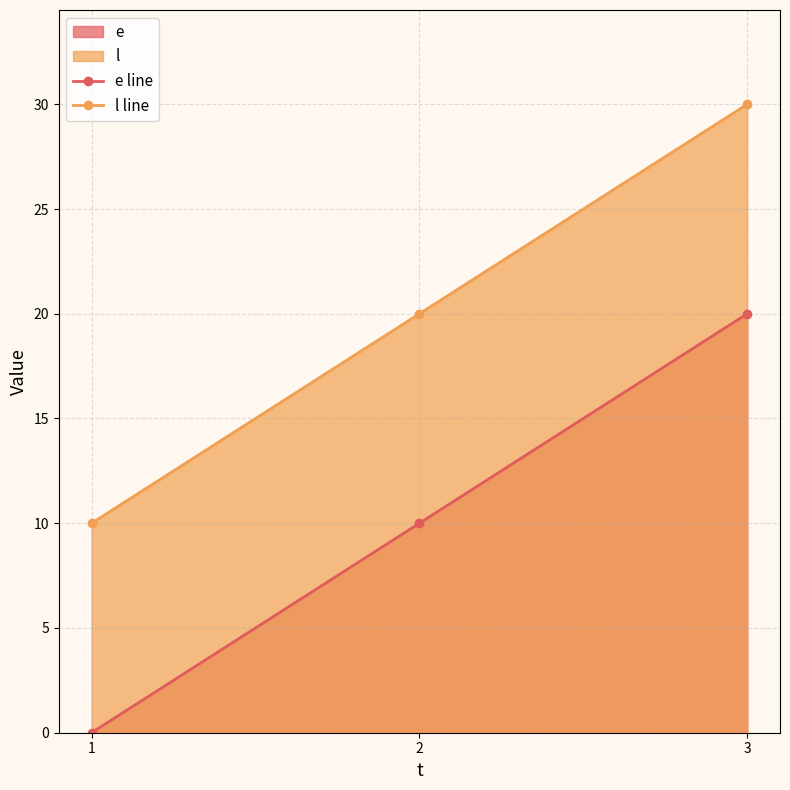

Is the value of e line at 3 greater than the value of l line at 3?

No